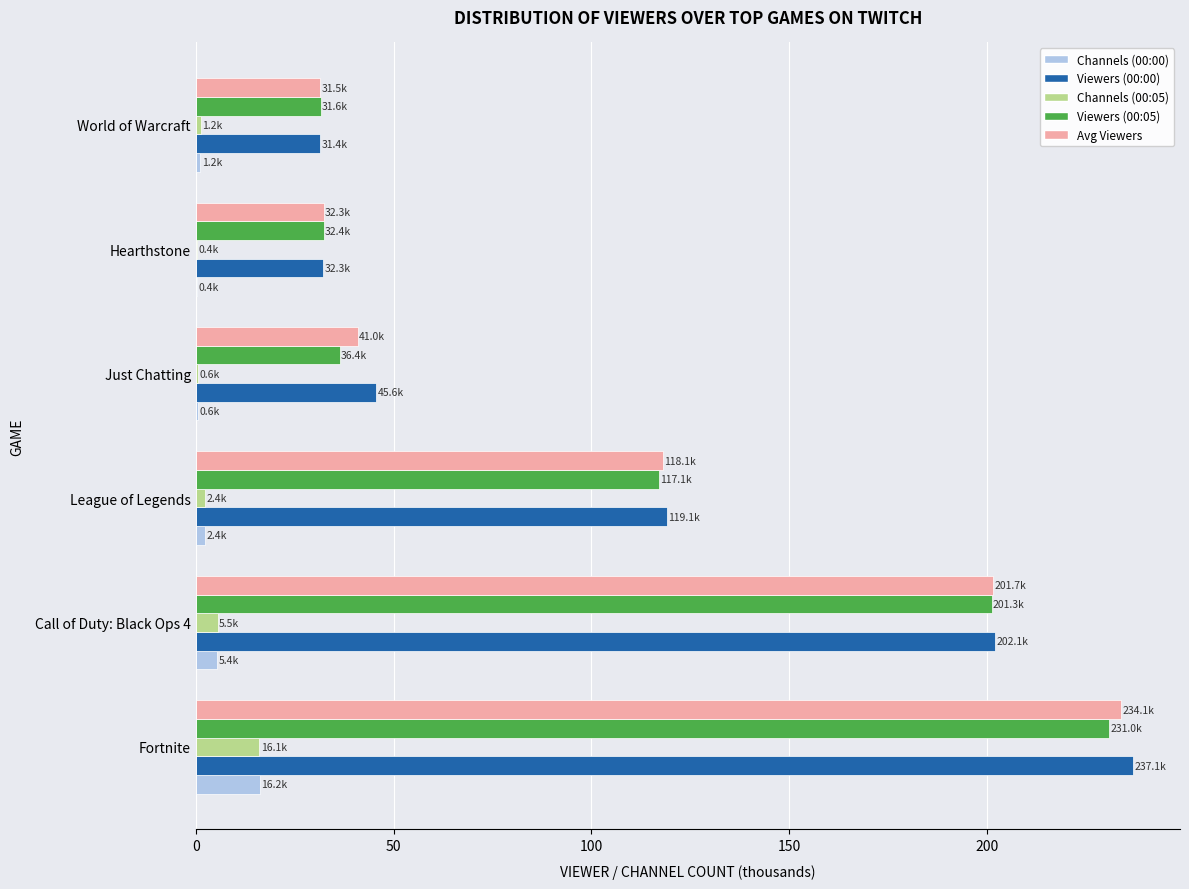

The value of Viewers (00:00) at Just Chatting is 26.5. True or false?

False